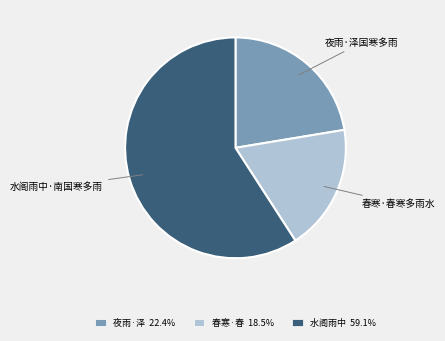

Do 春寒·春寒多雨水 and 夜雨·泽国寒多雨 together represent more than half of the pie?

No